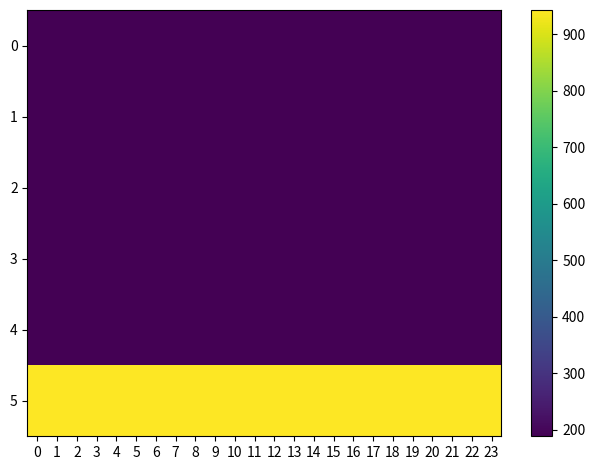

Rank the series at 19 from lowest to highest value.

1, 3, 0, 2, 4, 5